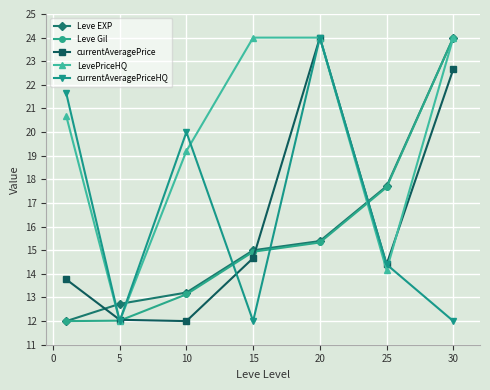

Which series has the largest total across all categories?

LevePriceHQ